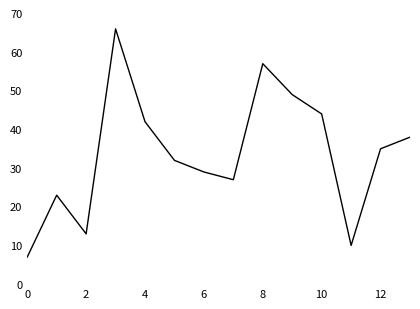

What is the sum of all values?

472